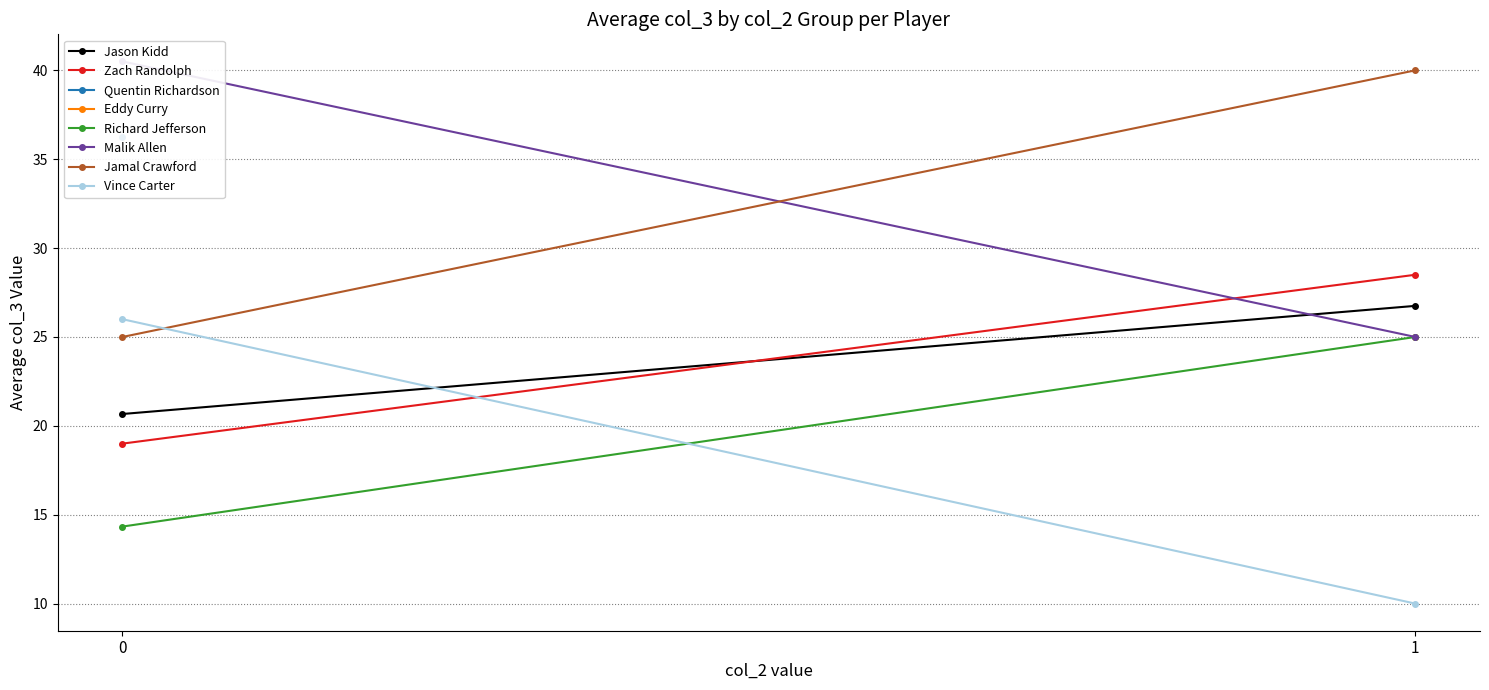

Reading left to right, extract all data points from this chart.

Jason Kidd: 0=20.7	1=26.8
Zach Randolph: 0=19.0	1=28.5
Richard Jefferson: 0=14.3	1=25.0
Malik Allen: 0=40.5	1=25.0
Jamal Crawford: 0=25.0	1=40.0
Vince Carter: 0=26.0	1=10.0